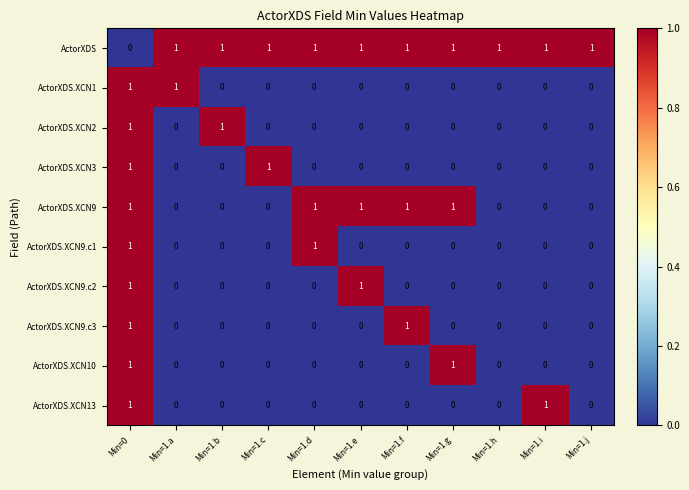

True or false: ActorXDS.XCN13 has a value of -1 at Min=1.b.

False